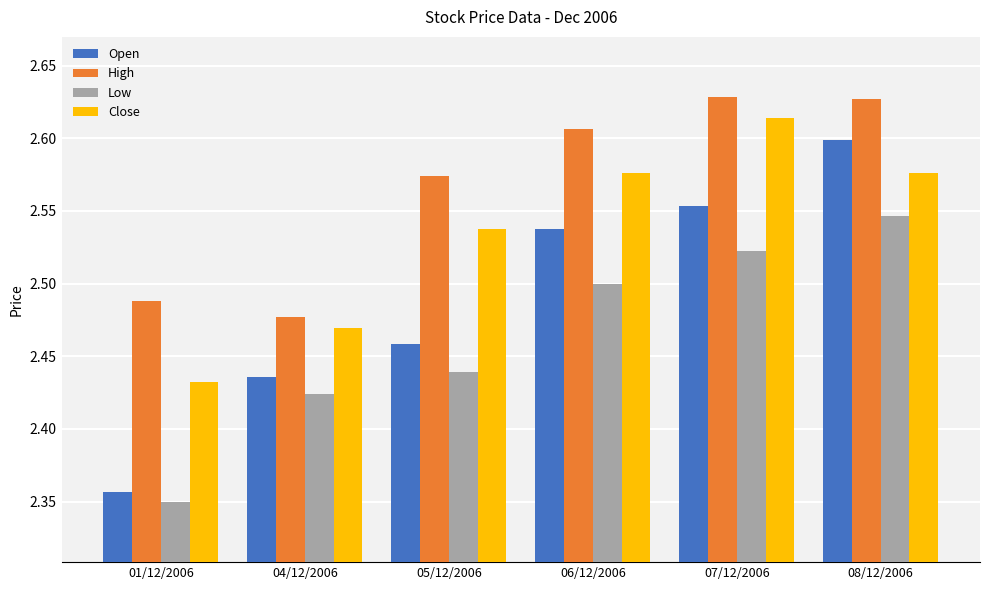

What are all the series names shown in the legend?

Open, High, Low, Close